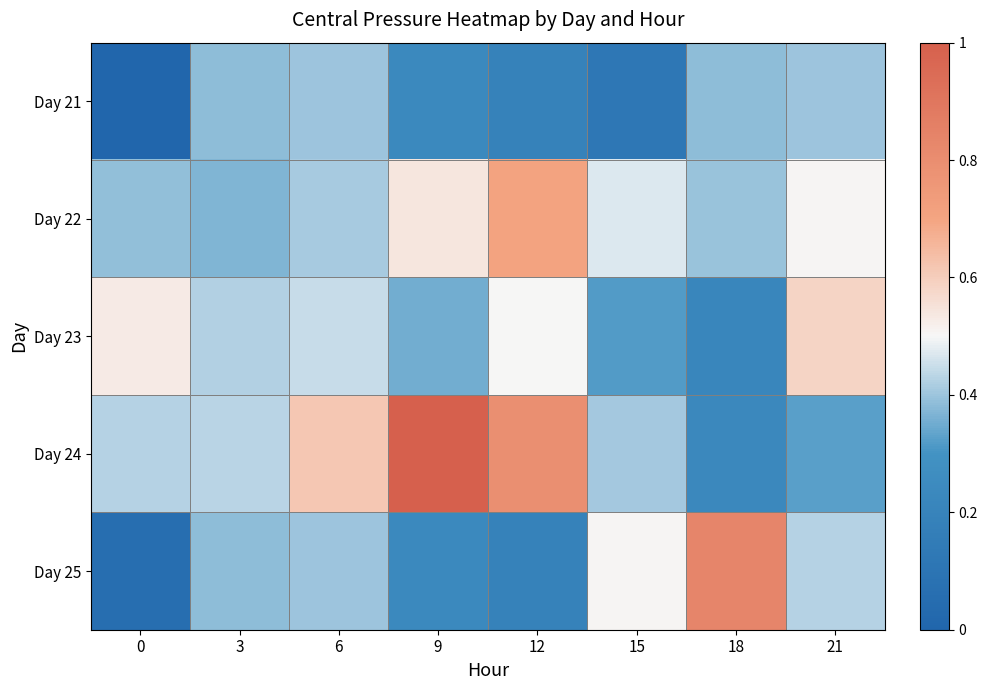

Between 6 and 18, which series saw the biggest shift?

Day 25